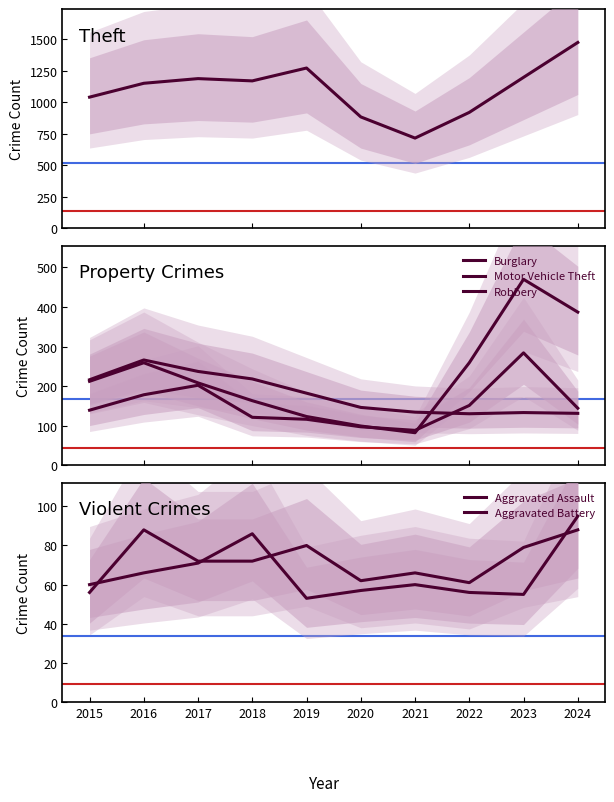

Read the Burglary value at 2024, to the nearest 10.

130